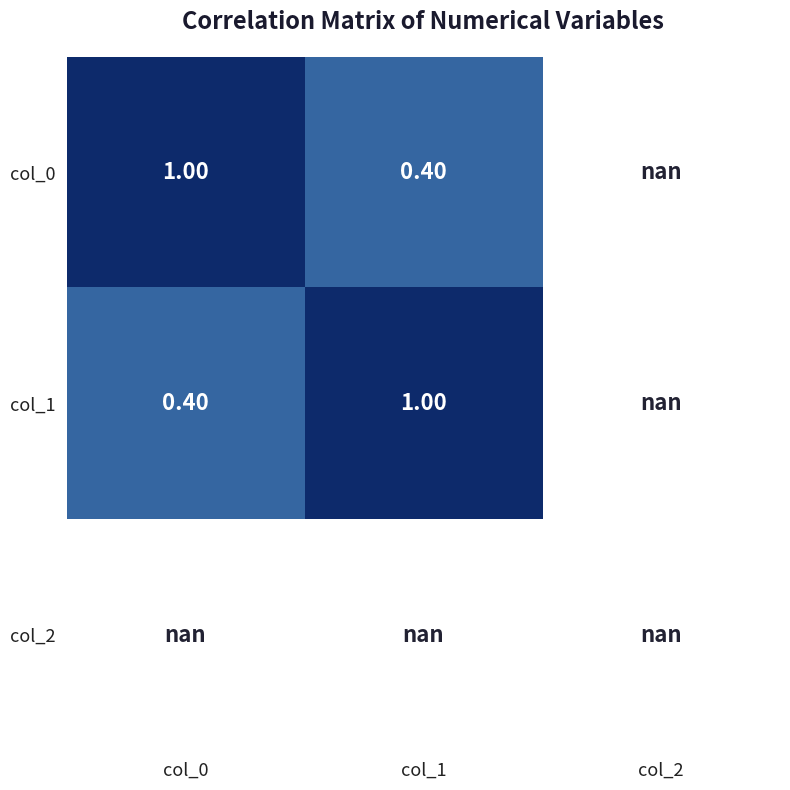

What is the maximum value shown in the chart?

1.0